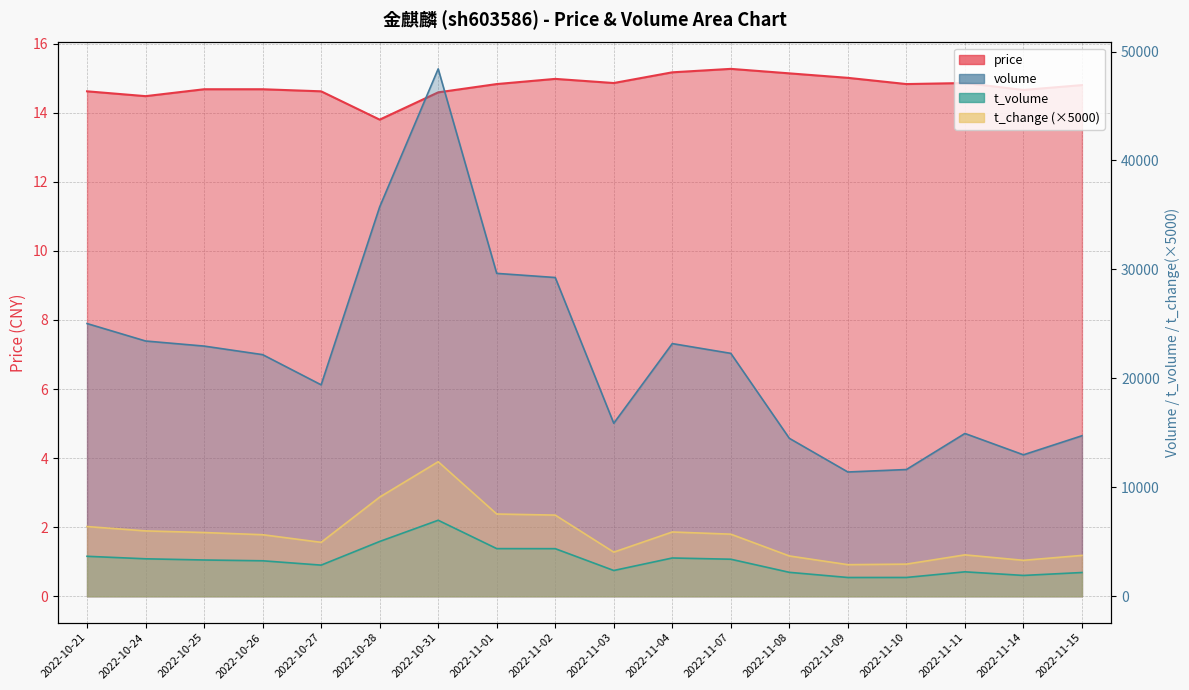

Between 2022-10-21 and 2022-11-03, which series saw the biggest shift?

volume